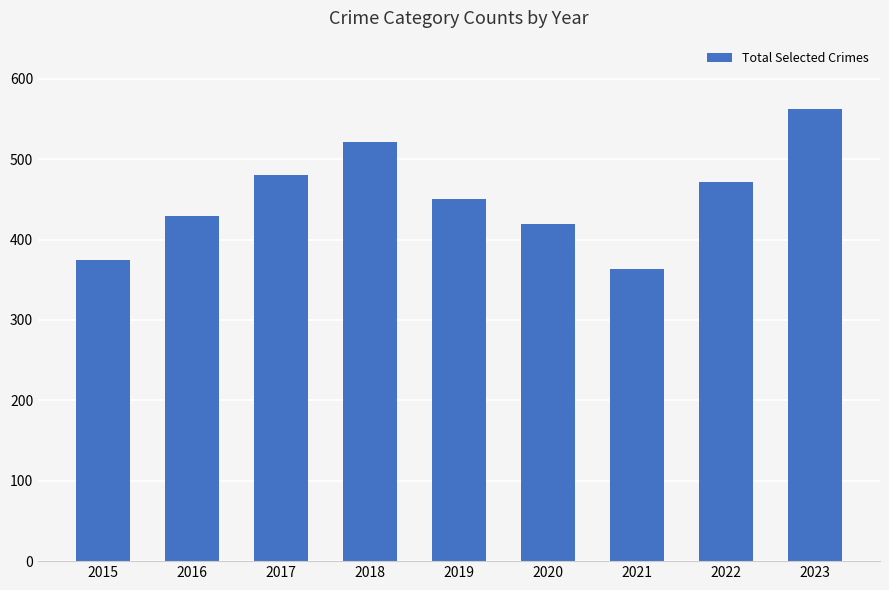

What is the approximate value at 2022?

472